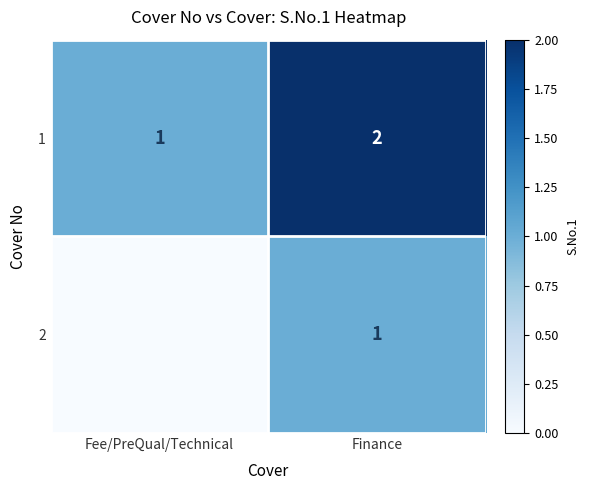

What is the sum of the 1 values at Finance and Fee/PreQual/Technical?

3